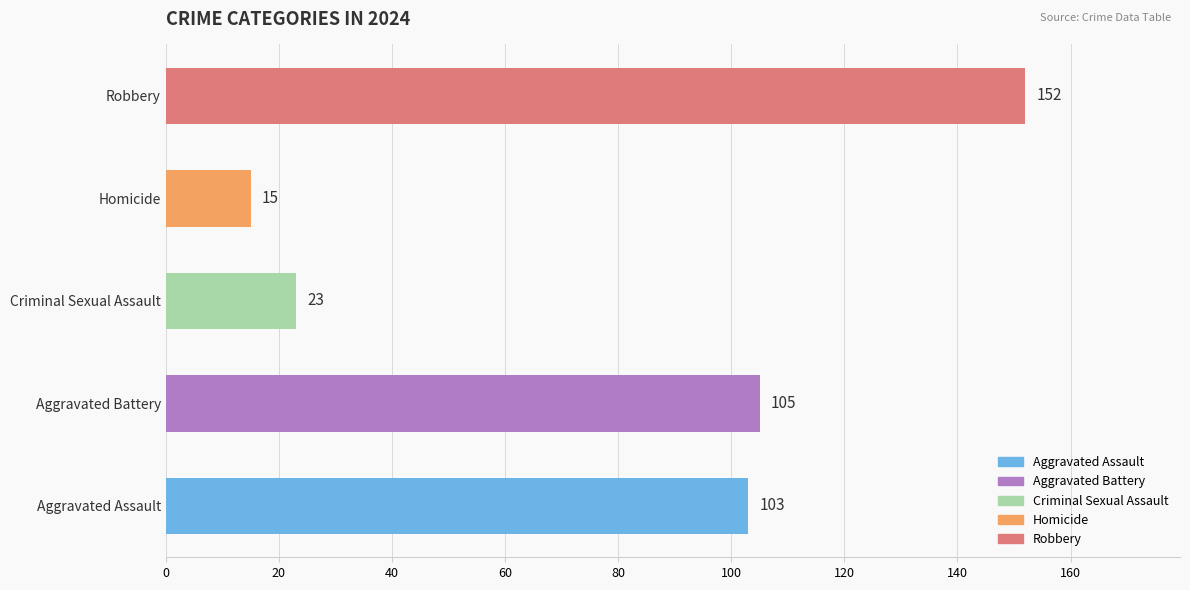

What is the difference between the maximum and minimum values?

137